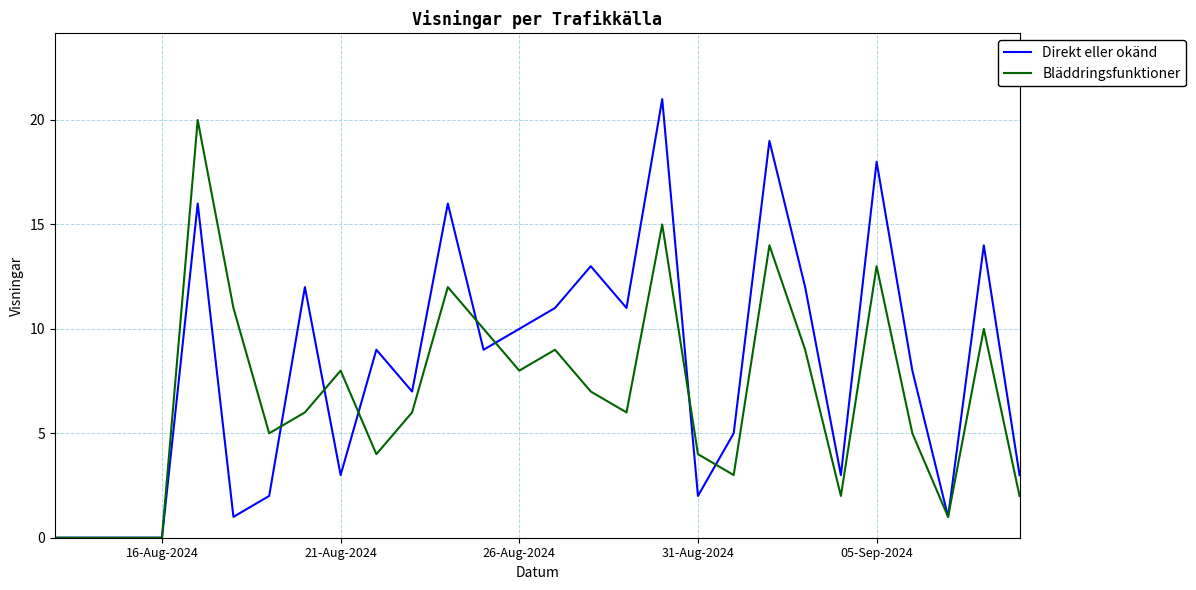

Does the chart have visible grid lines?

Yes